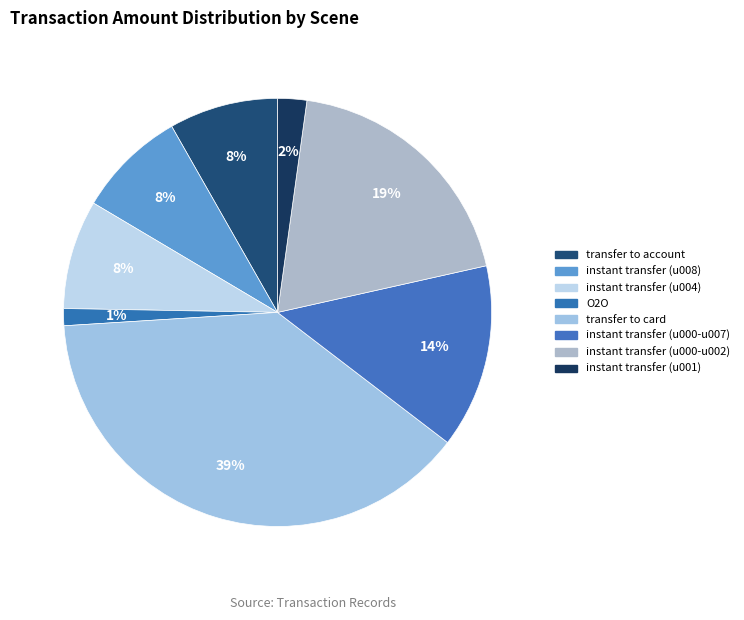

How many segments does this pie chart have?

8